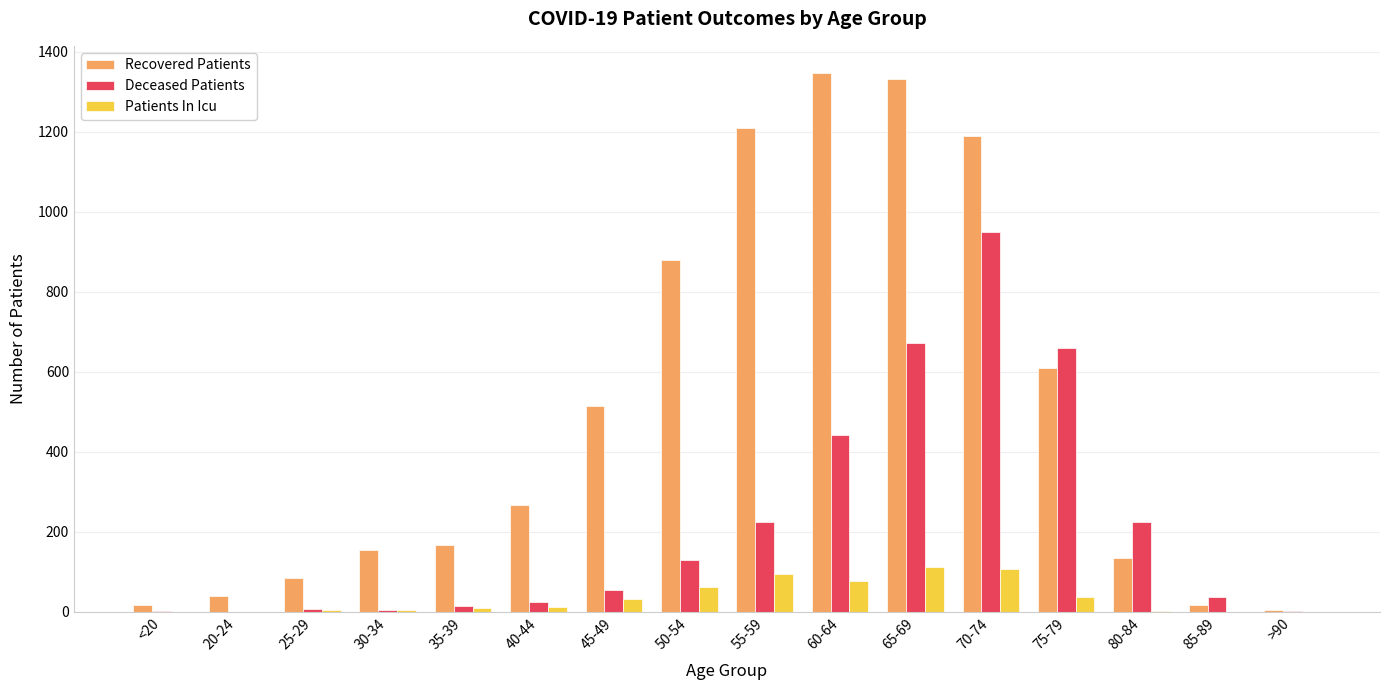

The Patients In Icu series shows 94 at 55-59. True or false?

True